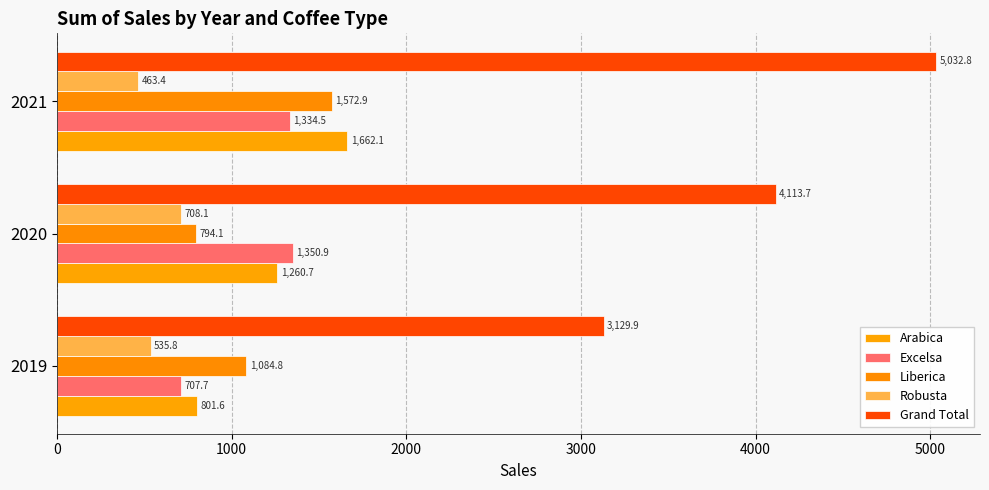

How many data points in Excelsa are above 1334?

2